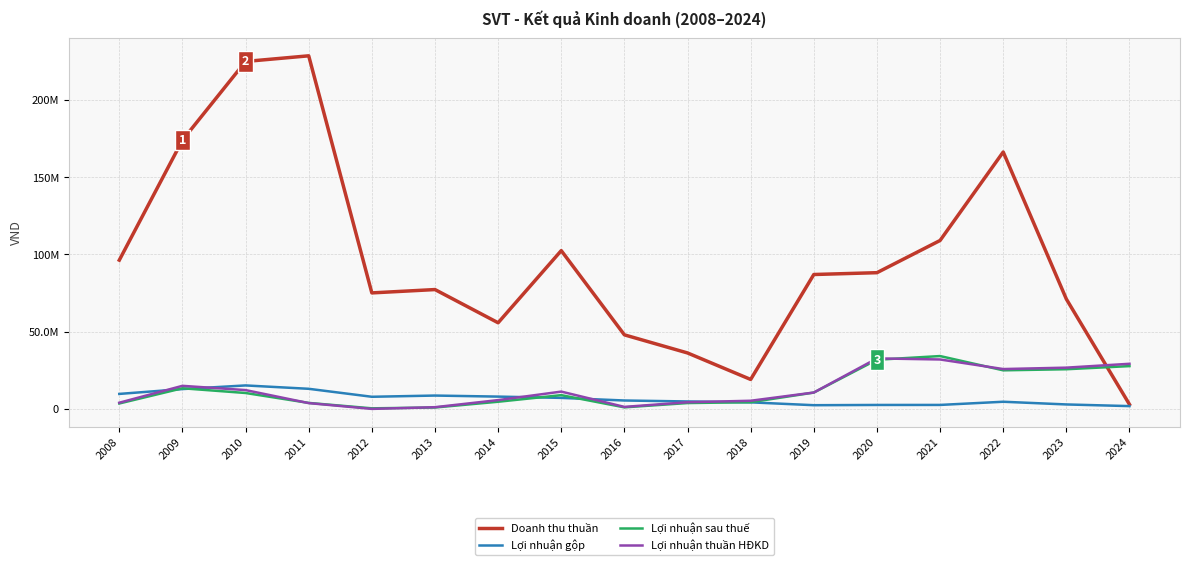

What are all the series names shown in the legend?

Doanh thu thuần, Lợi nhuận gộp, Lợi nhuận sau thuế, Lợi nhuận thuần HĐKD